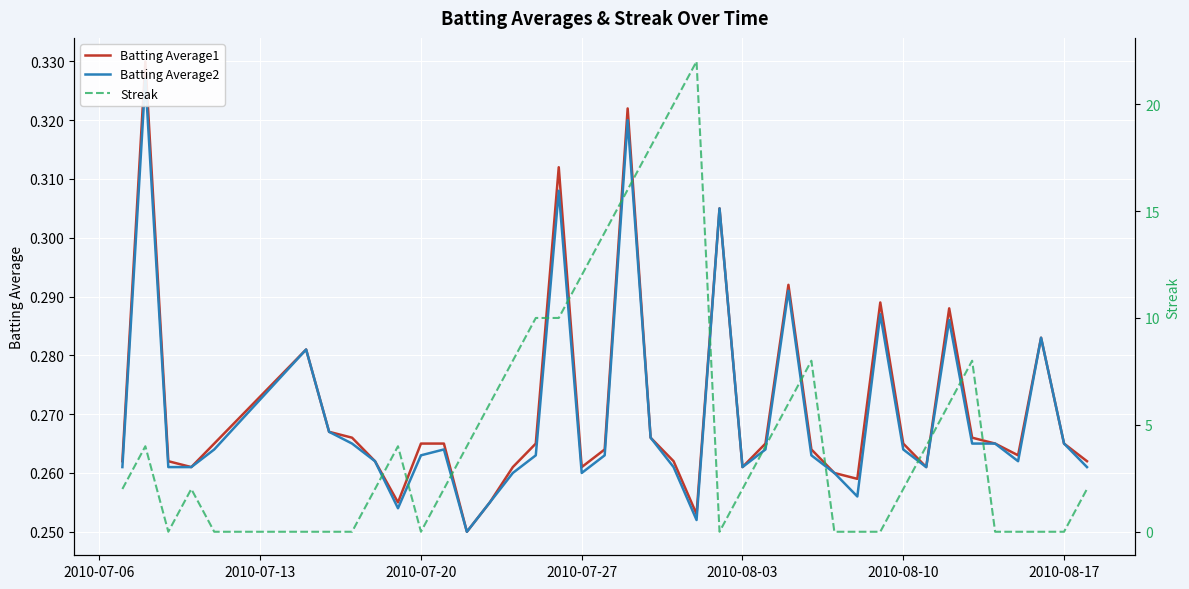

Reading left to right, what are all the values shown in this chart?

Batting Average1: 0.3	0.3	0.3	0.3	0.3	0.3	0.3	0.3	0.3	0.3	0.3	0.3	0.2	0.3	0.3	0.3	0.3	0.3	0.3	0.3	0.3	0.3	0.3	0.3	0.3	0.3	0.3	0.3	0.3	0.3	0.3	0.3	0.3	0.3	0.3	0.3	0.3	0.3	0.3	0.3
Batting Average2: 0.3	0.3	0.3	0.3	0.3	0.3	0.3	0.3	0.3	0.3	0.3	0.3	0.2	0.3	0.3	0.3	0.3	0.3	0.3	0.3	0.3	0.3	0.3	0.3	0.3	0.3	0.3	0.3	0.3	0.3	0.3	0.3	0.3	0.3	0.3	0.3	0.3	0.3	0.3	0.3
Streak: 2.0	4.0	0.0	2.0	0.0	0.0	0.0	0.0	2.0	4.0	0.0	2.0	4.0	6.0	8.0	10.0	10.0	12.0	14.0	16.0	18.0	20.0	22.0	0.0	2.0	4.0	6.0	8.0	0.0	0.0	0.0	2.0	4.0	6.0	8.0	0.0	0.0	0.0	0.0	2.0